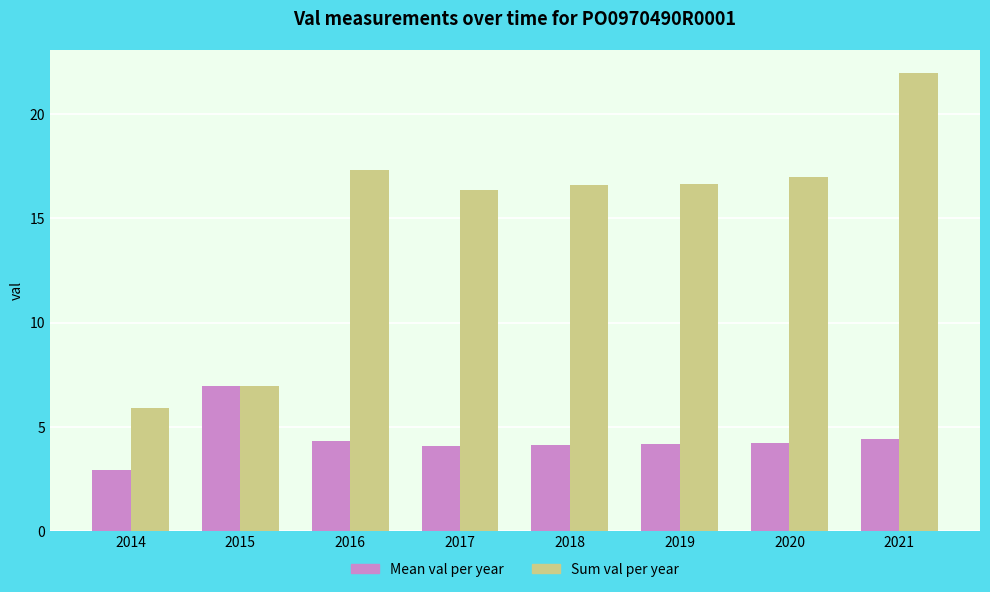

What are all the series names shown in the legend?

Mean val per year, Sum val per year